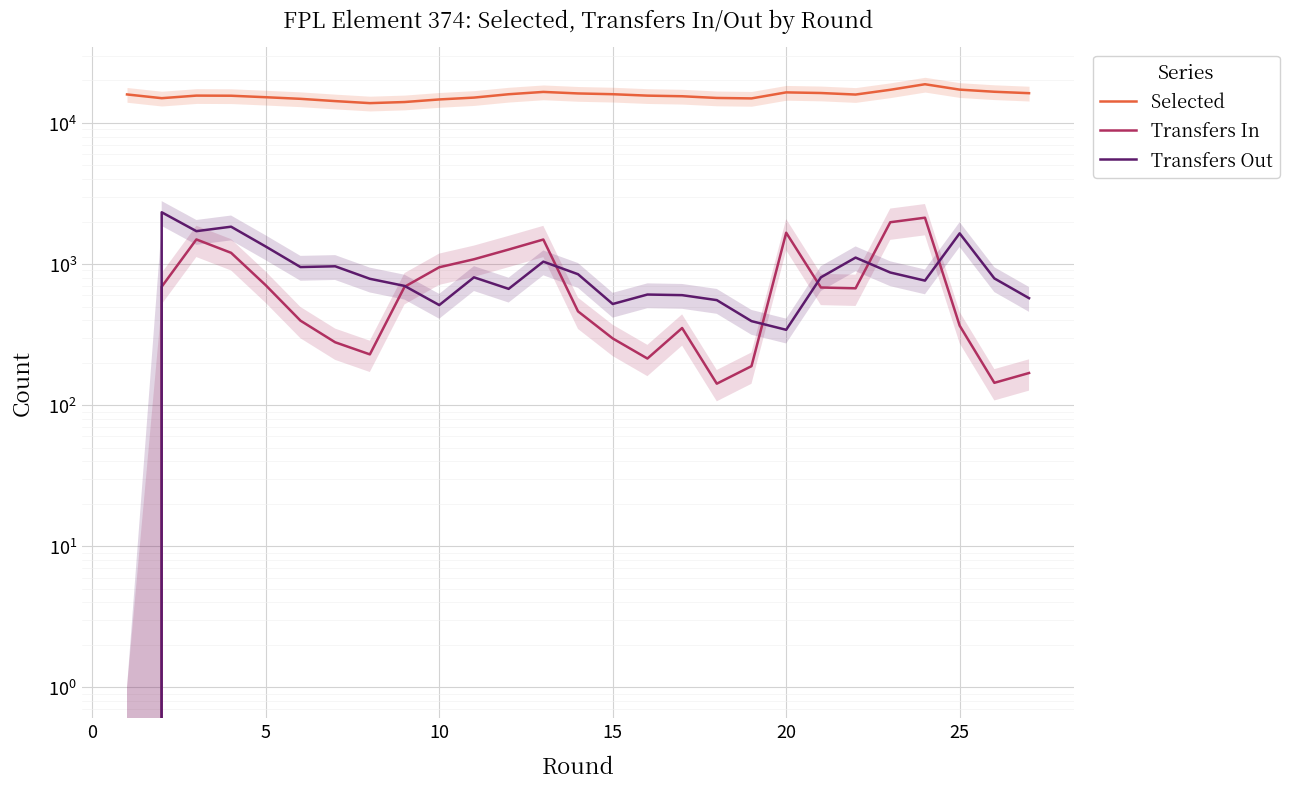

True or false: Selected and Transfers Out intersect in this chart.

False